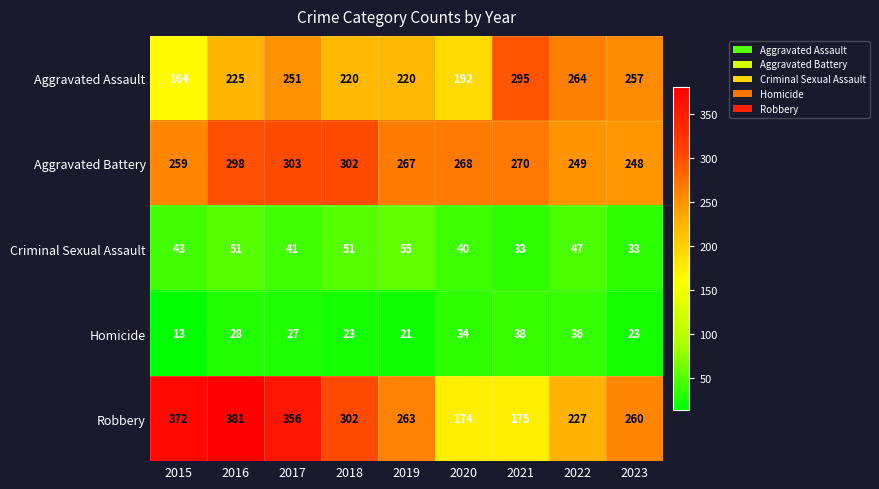

Which series has the widest spread of values?

Robbery